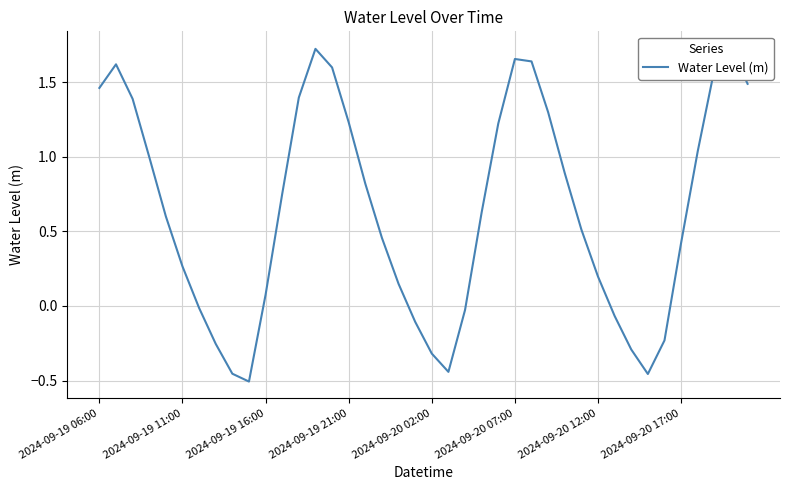

Approximately how many times larger is the value at 14 compared to 24?

1.3